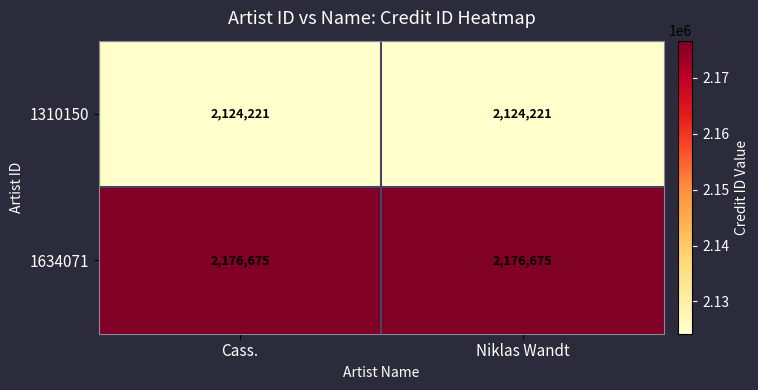

Read the 1310150 value at Cass..

2124221